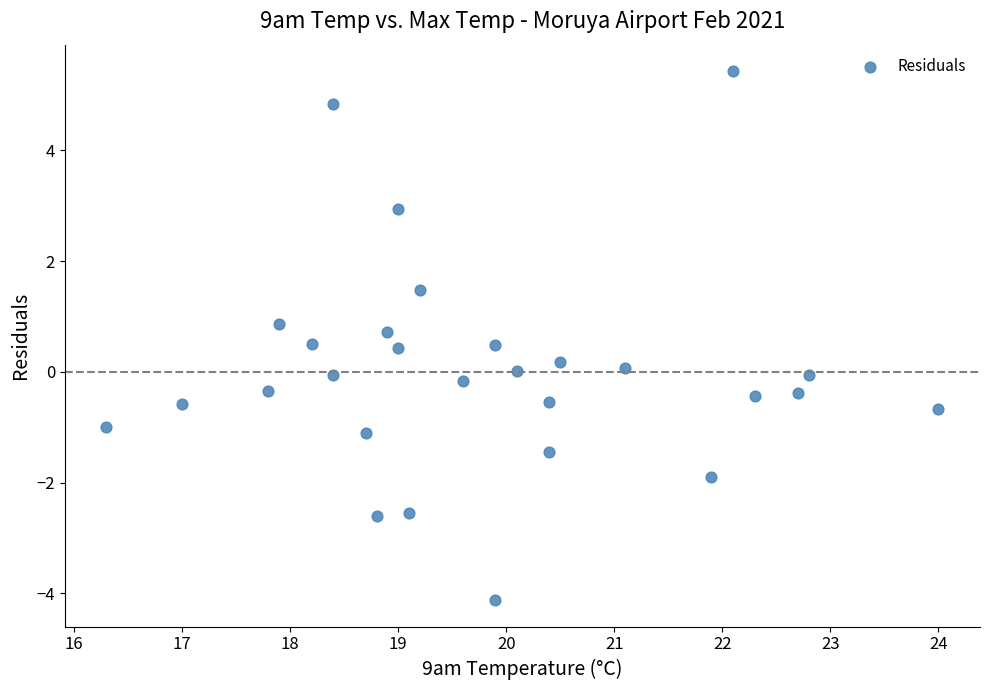

What is the range of X values (max minus min)?

7.7